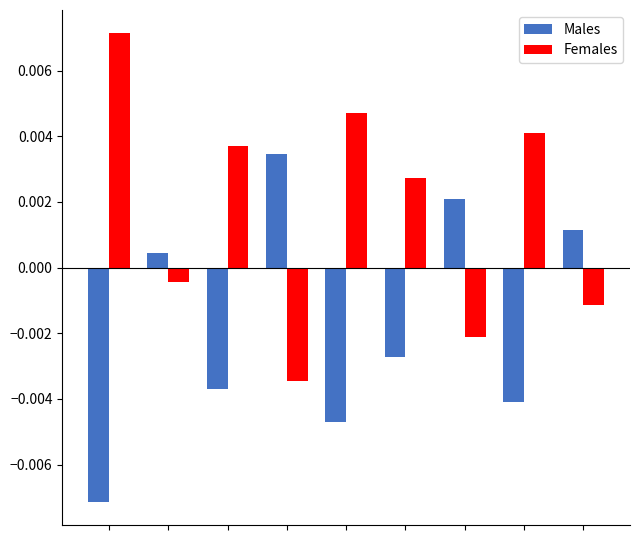

Rank the series by their maximum value, from lowest to highest.

Males, Females